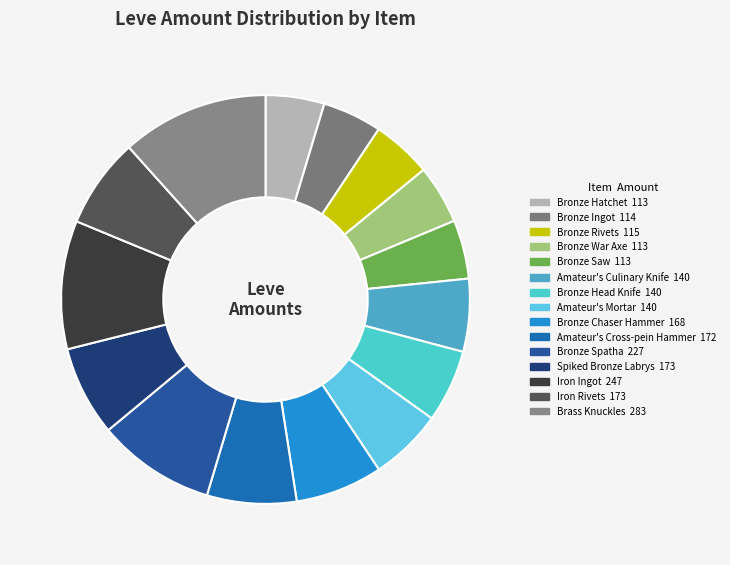

Does any single category account for the majority?

No